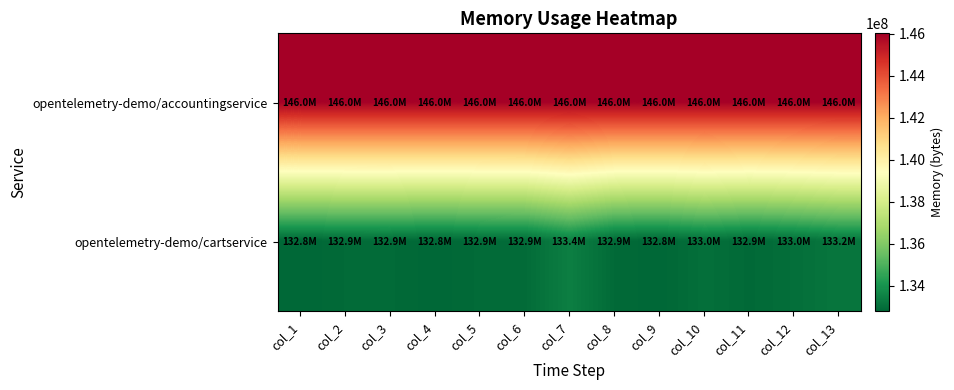

Rank the series at col_9 from highest to lowest value.

opentelemetry-demo/accountingservice, opentelemetry-demo/cartservice